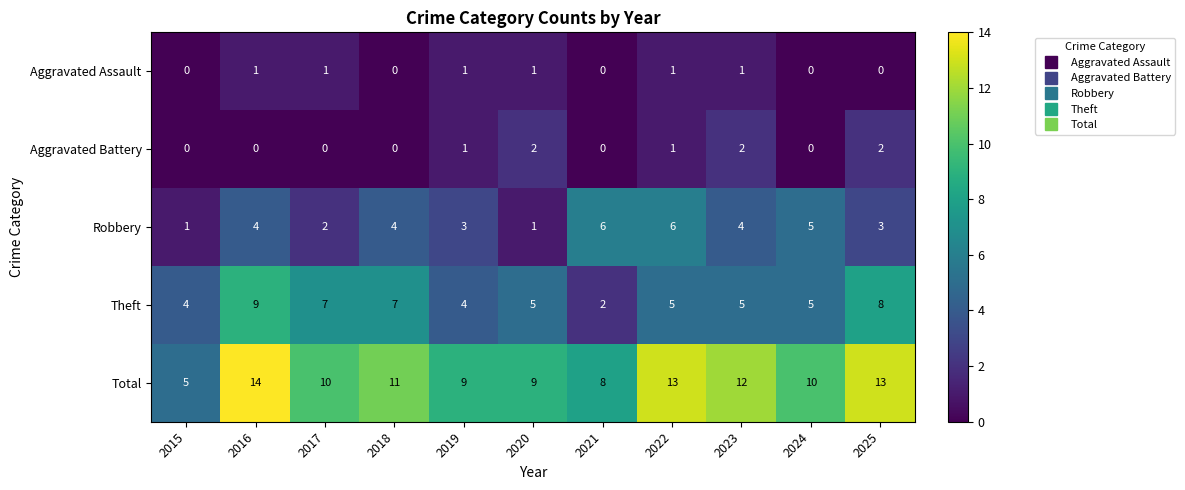

True or false: Aggravated Battery has a value of 1 at 2021.

False